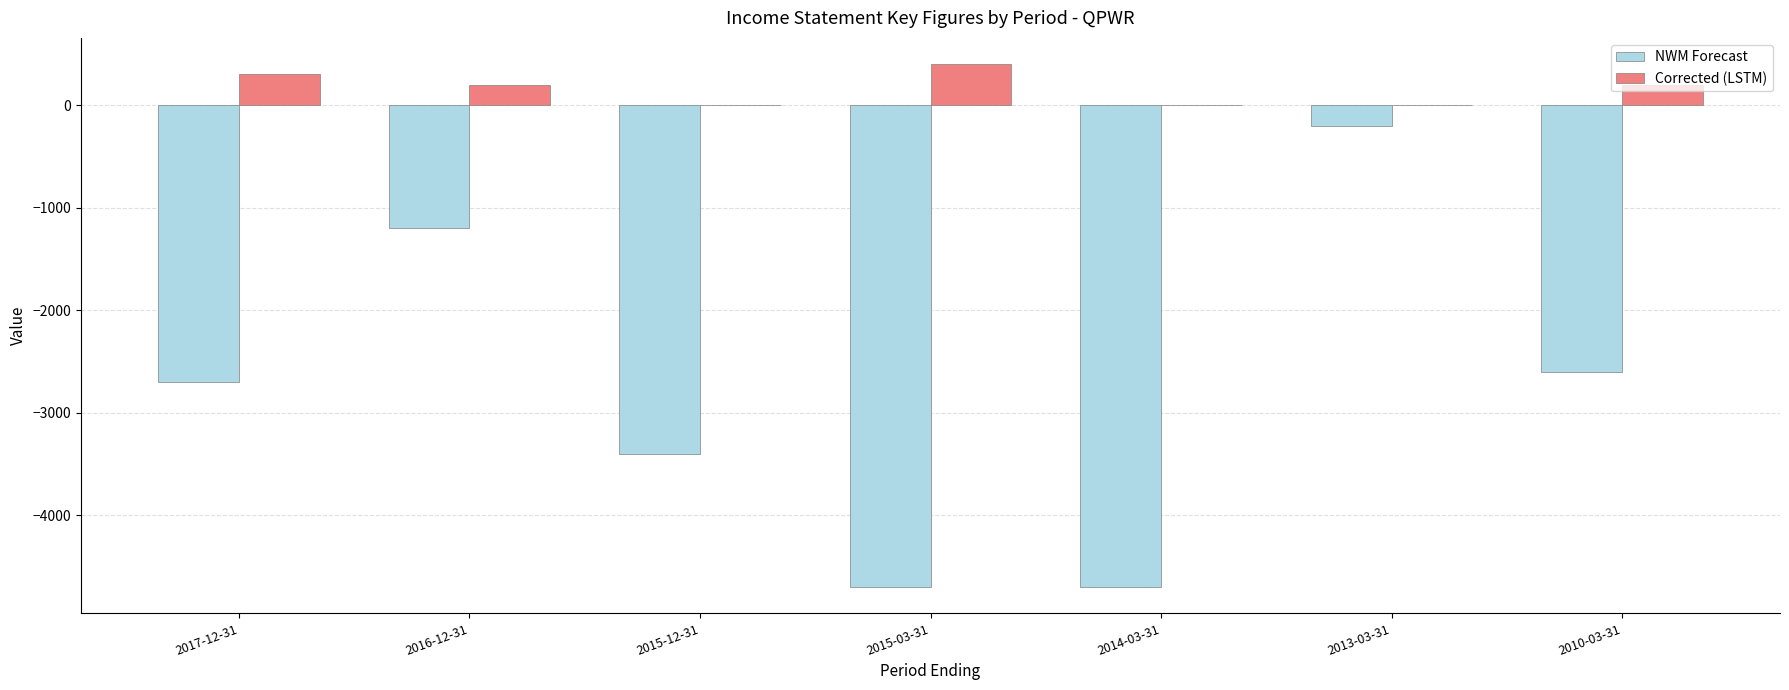

True or false: Corrected (LSTM) has a value of -218 at 2014-03-31.

False